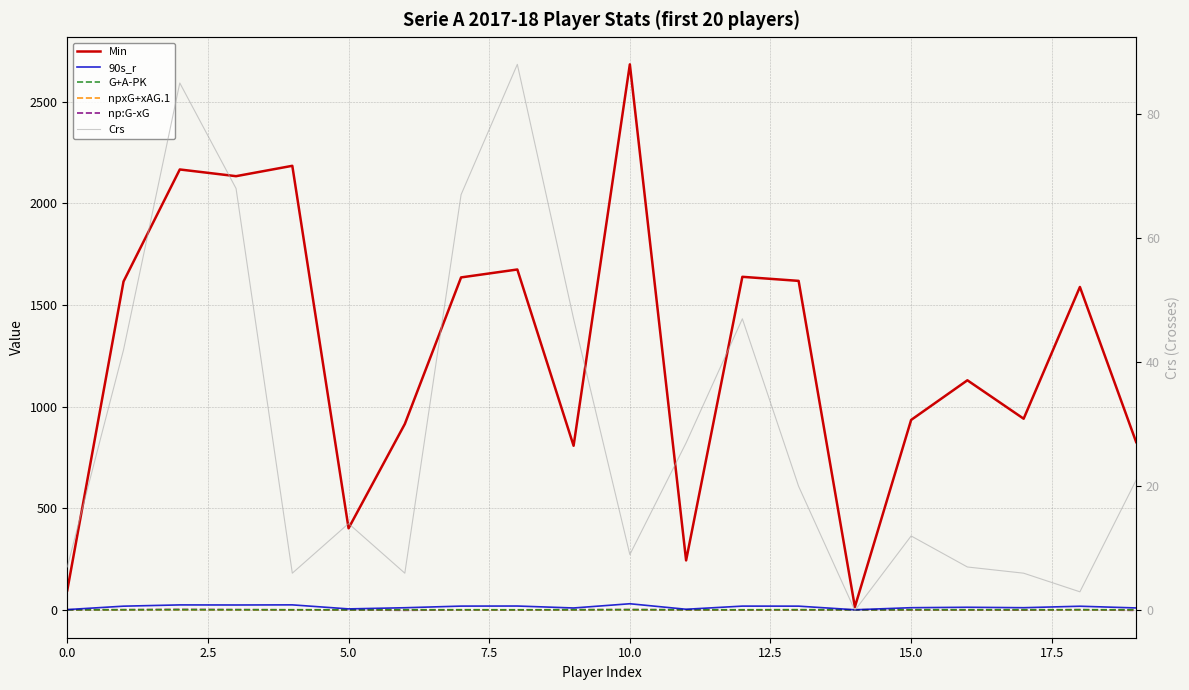

Is the value of Min at 10.0 greater than the value of np:G-xG at 13?

Yes